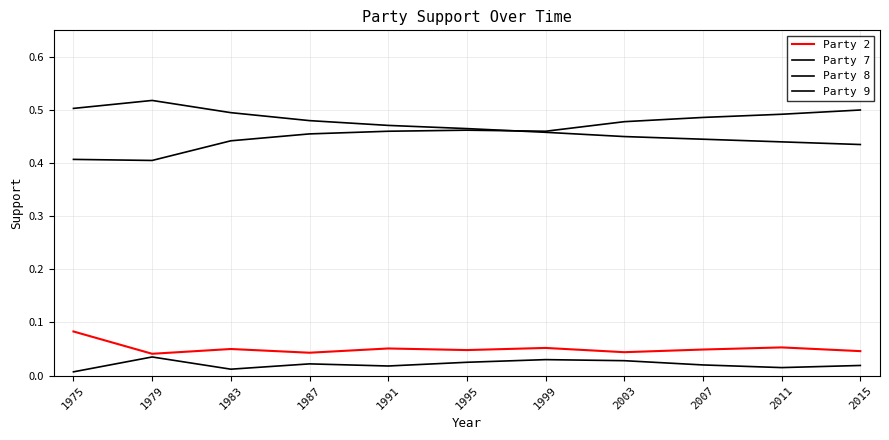

True or false: Party 2 and Party 7 intersect in this chart.

False